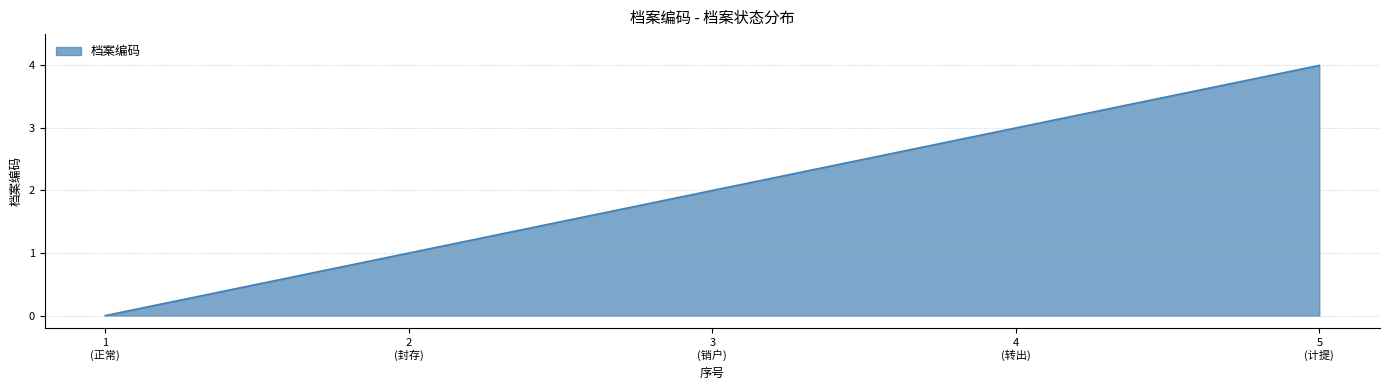

Which category has the highest value across all series?

5
(计提)